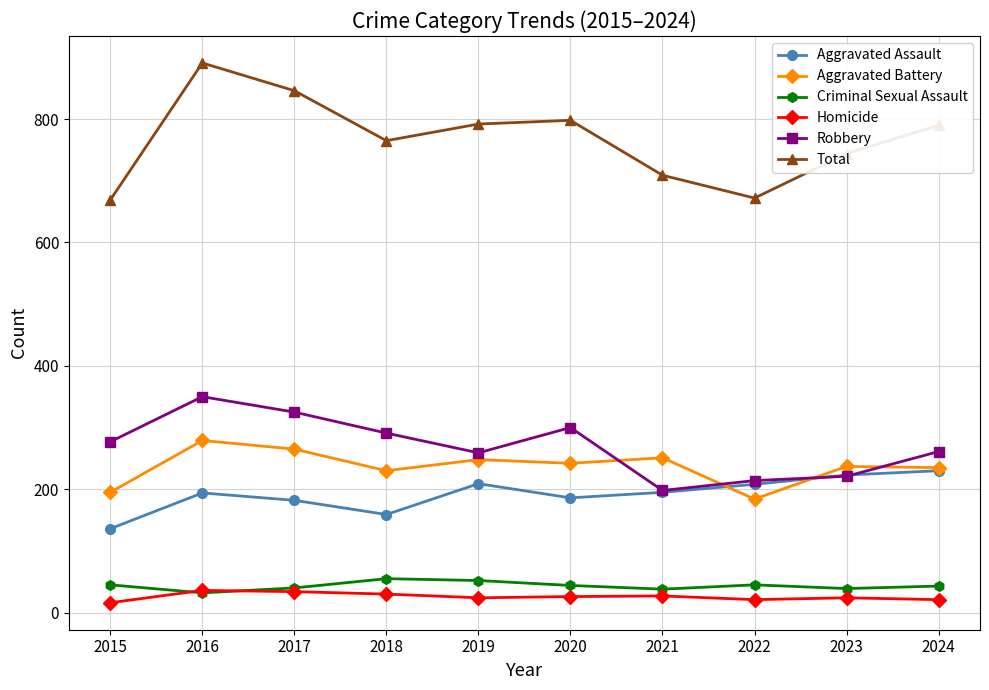

In Homicide, how many points are higher than both neighbors (excluding endpoints)?

3